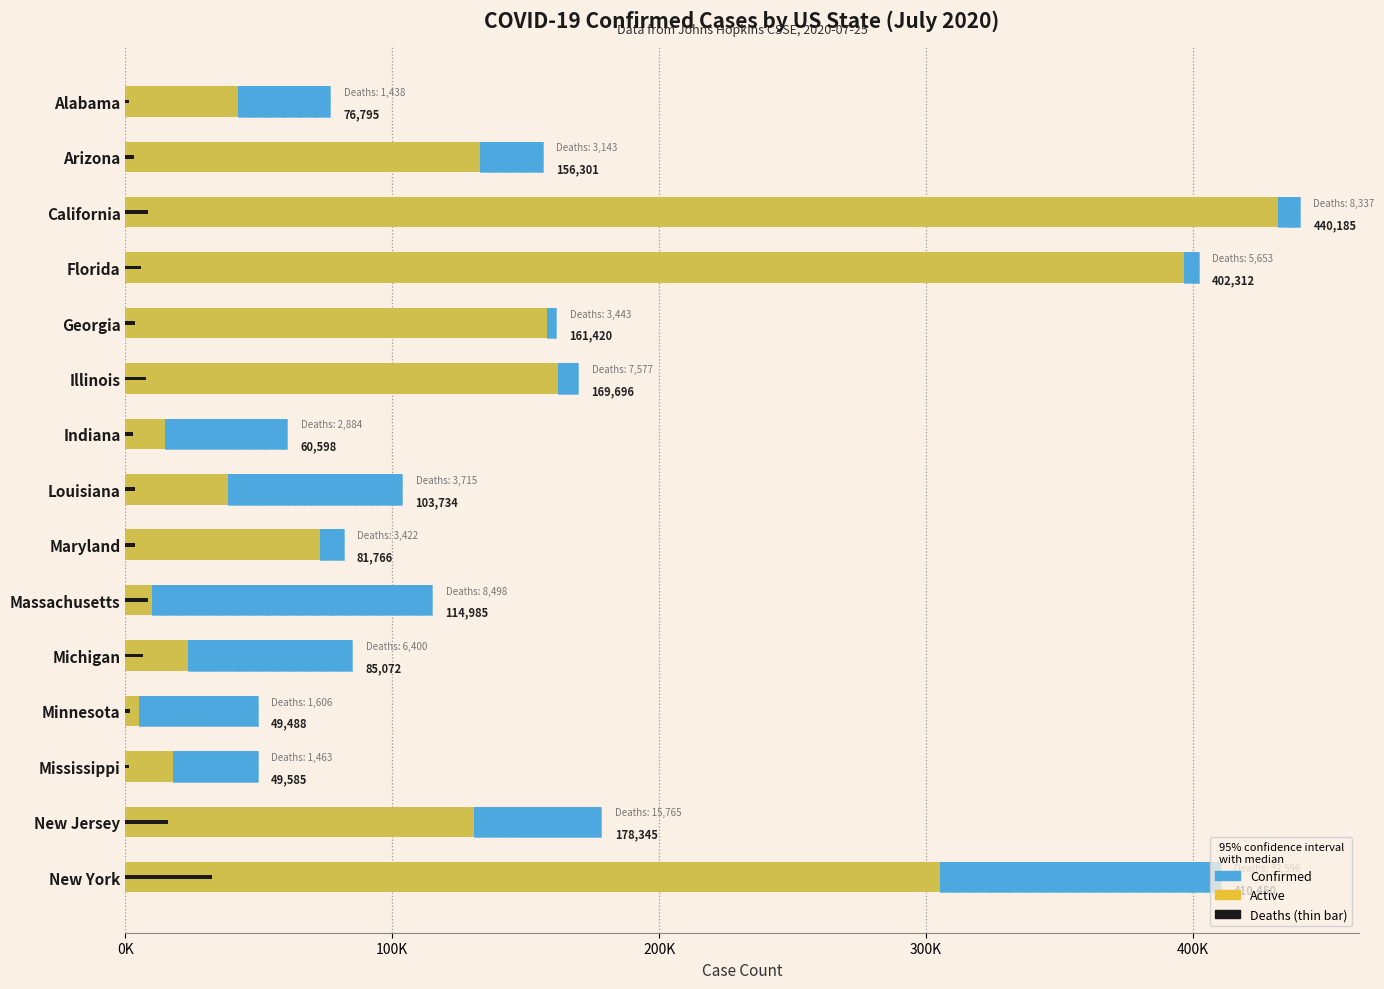

What is the minimum value shown in the chart?

1438